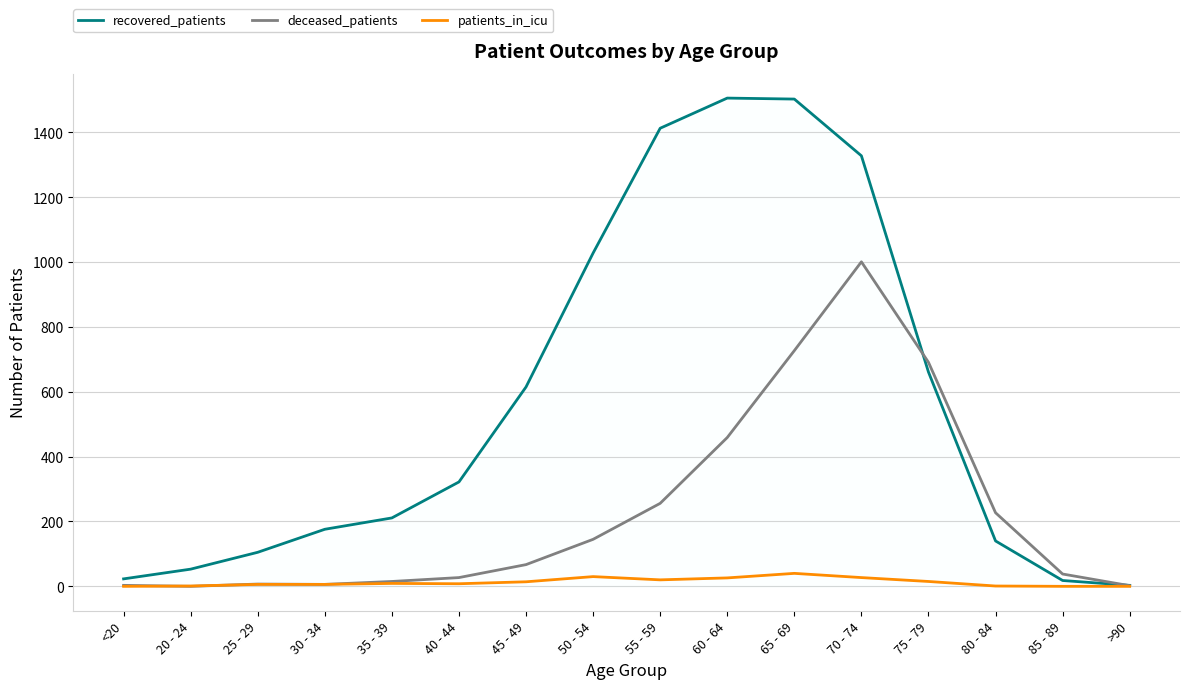

Is it true that recovered_patients equals 211 at 35 - 39?

True